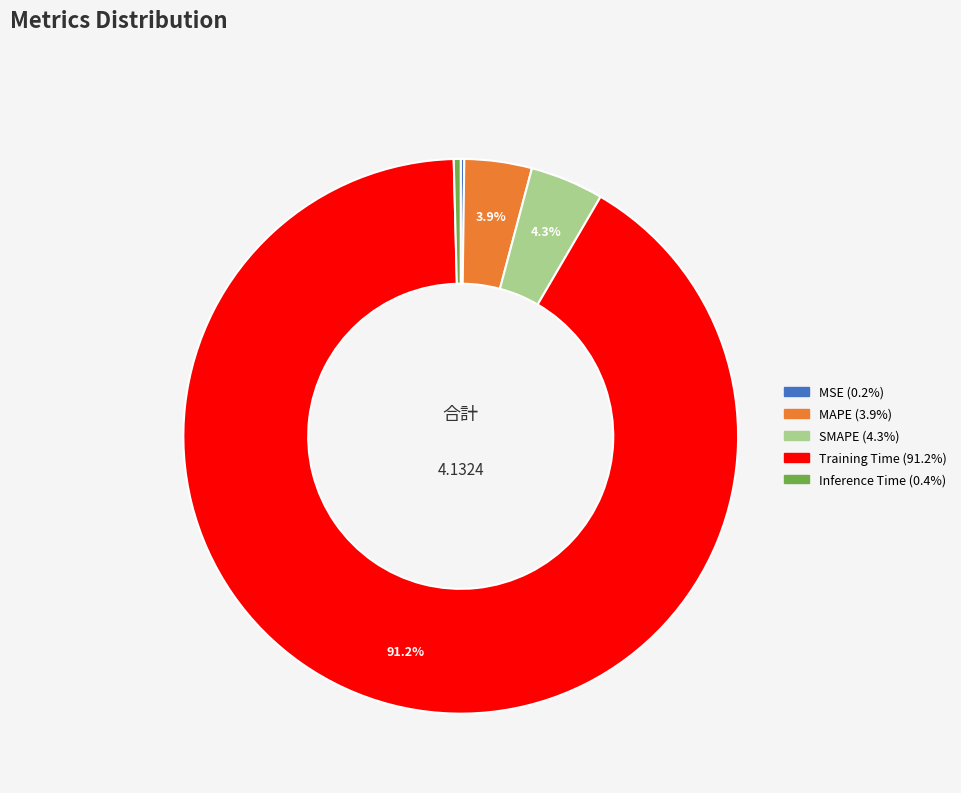

The Inference Time slice represents 11% of the pie. True or false?

False